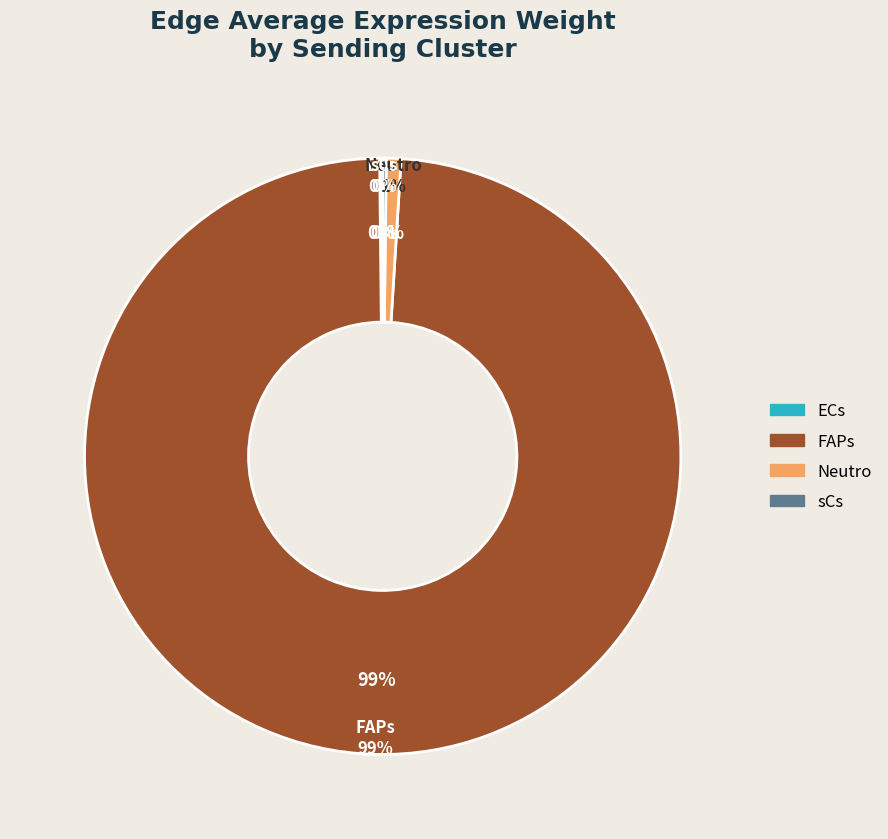

To the nearest percent, what is the difference between the Neutro and sCs slice percentages?

1%